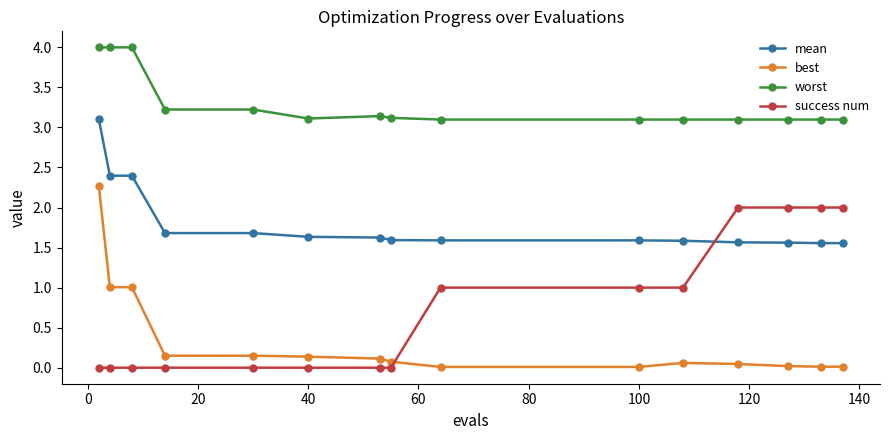

Which series has the largest total across all categories?

worst